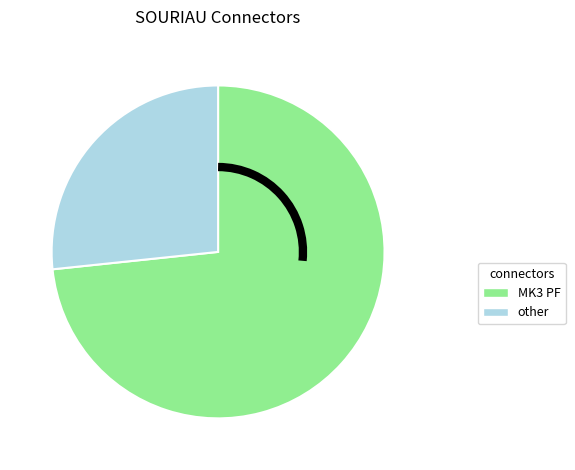

Does any single category account for the majority?

Yes